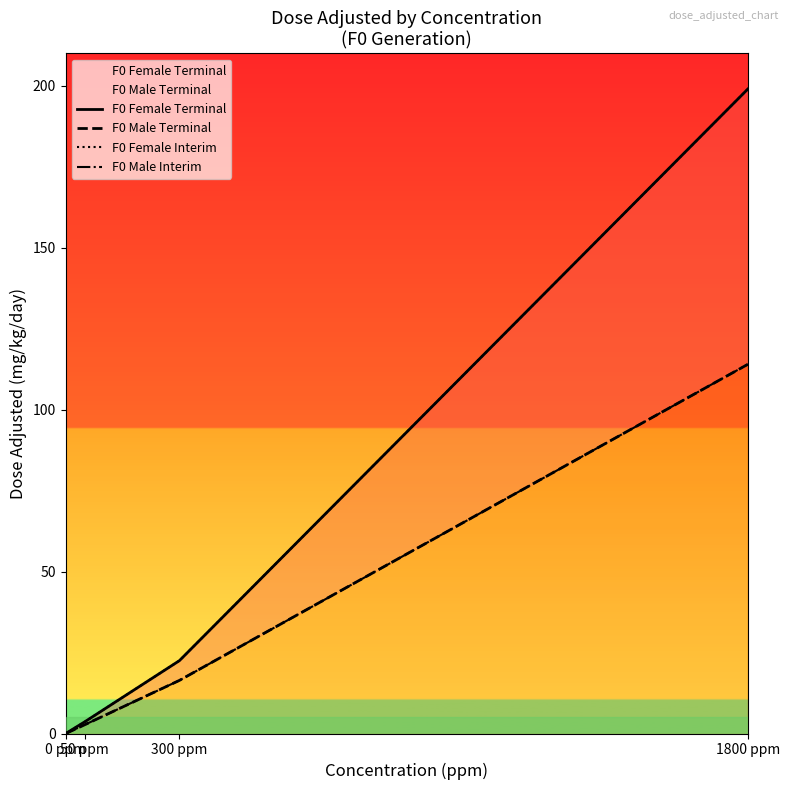

How many data points in F0 Male Terminal are above 16?

2